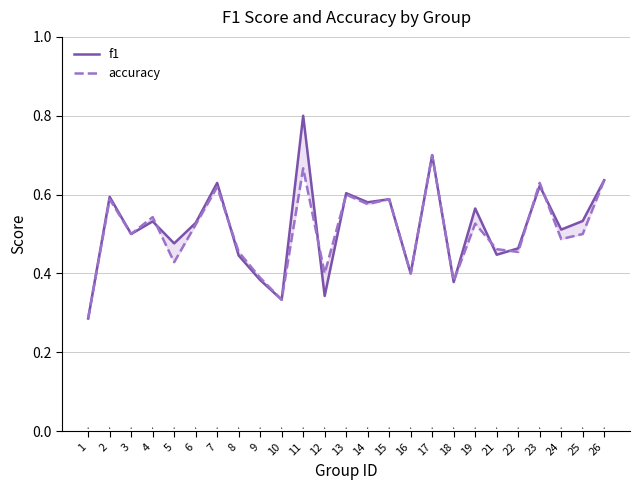

Between 1 and 10, which series saw the biggest shift?

f1